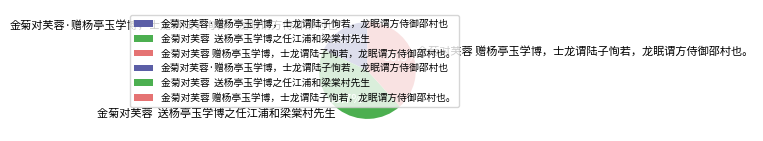

To the nearest percent, what is the combined percentage of 金菊对芙蓉·赠杨亭玉学博，士龙谓陆子恂若，龙眠谓方侍御邵村也 and 金菊对芙蓉 赠杨亭玉学博，士龙谓陆子恂若，龙眠谓方侍御邵村也。?

56%